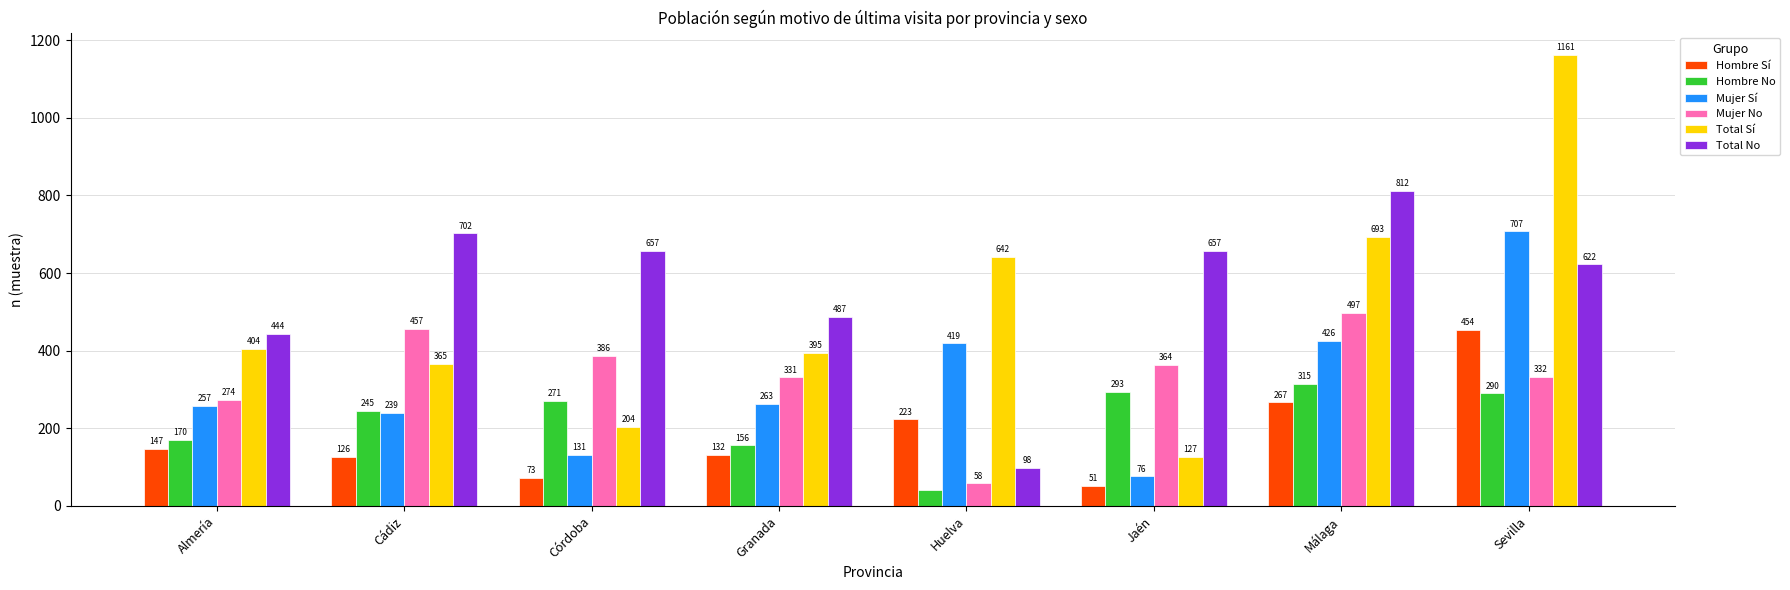

Reading left to right, transcribe all the data shown in this chart.

Hombre Sí: Almería=147	Cádiz=126	Córdoba=73	Granada=132	Huelva=223	Jaén=51	Málaga=267	Sevilla=454
Hombre No: Almería=170	Cádiz=245	Córdoba=271	Granada=156	Huelva=40	Jaén=293	Málaga=315	Sevilla=290
Mujer Sí: Almería=257	Cádiz=239	Córdoba=131	Granada=263	Huelva=419	Jaén=76	Málaga=426	Sevilla=707
Mujer No: Almería=274	Cádiz=457	Córdoba=386	Granada=331	Huelva=58	Jaén=364	Málaga=497	Sevilla=332
Total Sí: Almería=404	Cádiz=365	Córdoba=204	Granada=395	Huelva=642	Jaén=127	Málaga=693	Sevilla=1161
Total No: Almería=444	Cádiz=702	Córdoba=657	Granada=487	Huelva=98	Jaén=657	Málaga=812	Sevilla=622